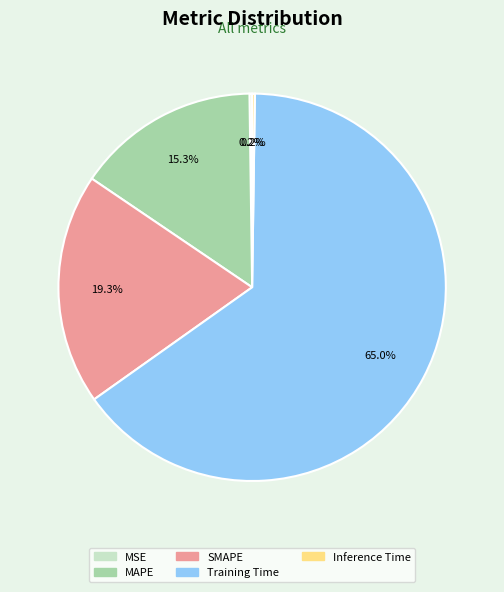

Which slice is the largest?

Training Time